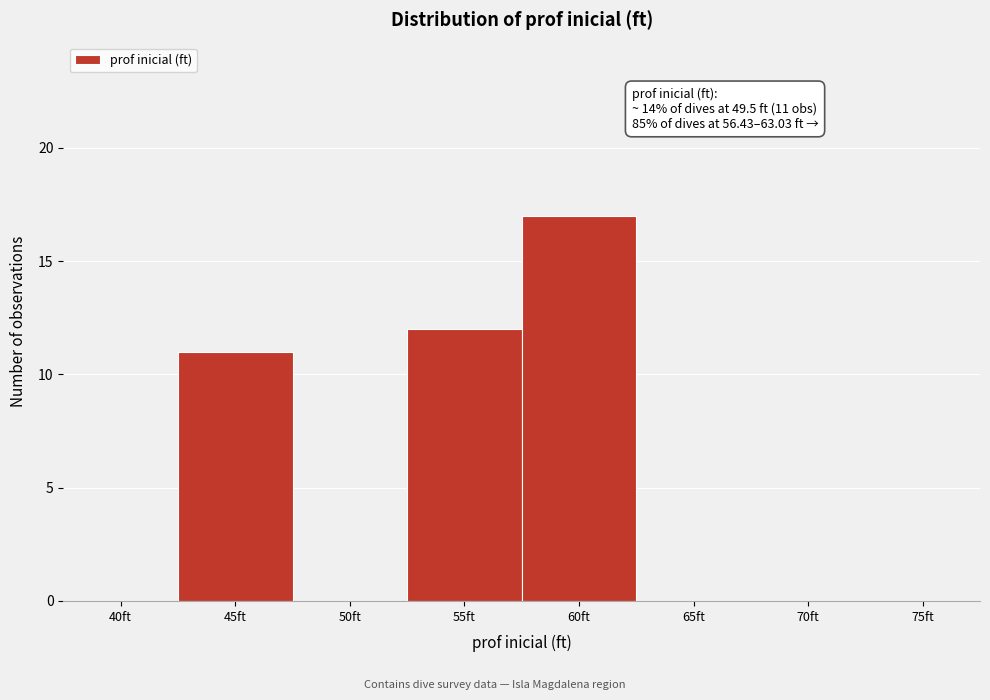

Reading left to right, extract all data points from this chart.

40ft=0	45ft=11	50ft=0	55ft=12	60ft=17	65ft=0	70ft=0	75ft=0